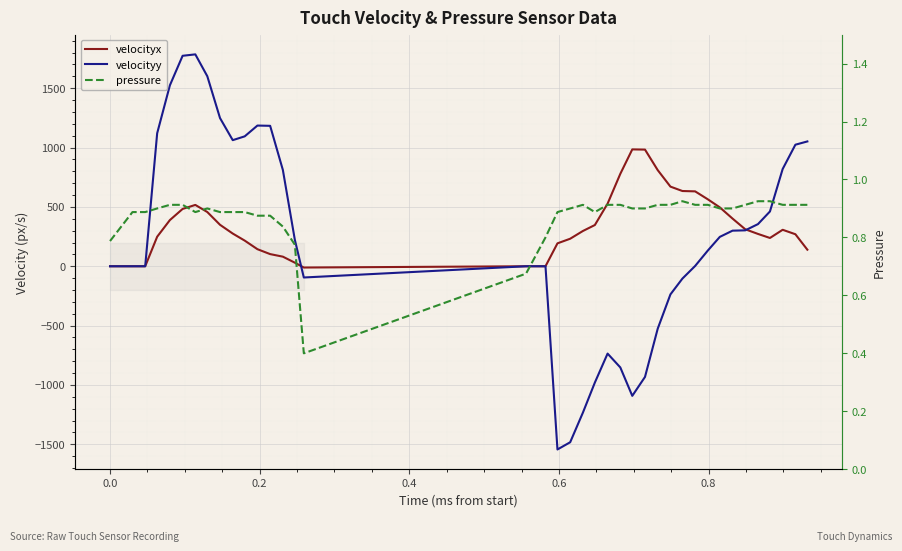

How many lines are shown in the chart?

3